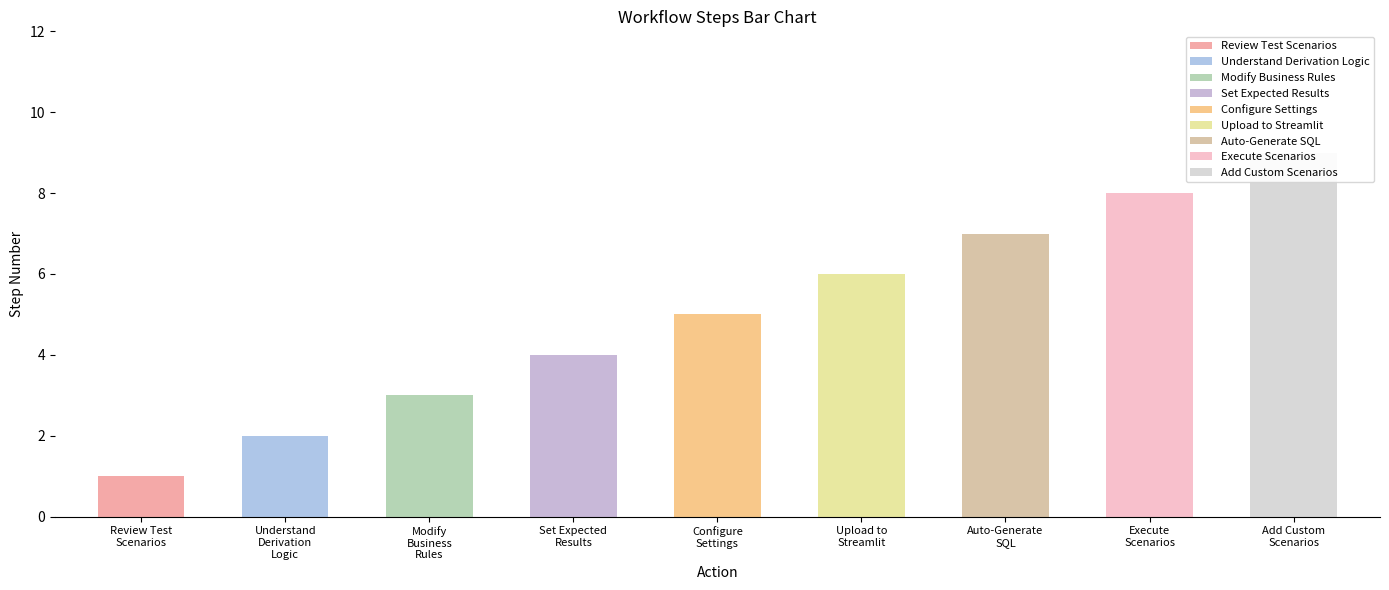

What is the label of the 9th bar from the right?

Review Test Scenarios